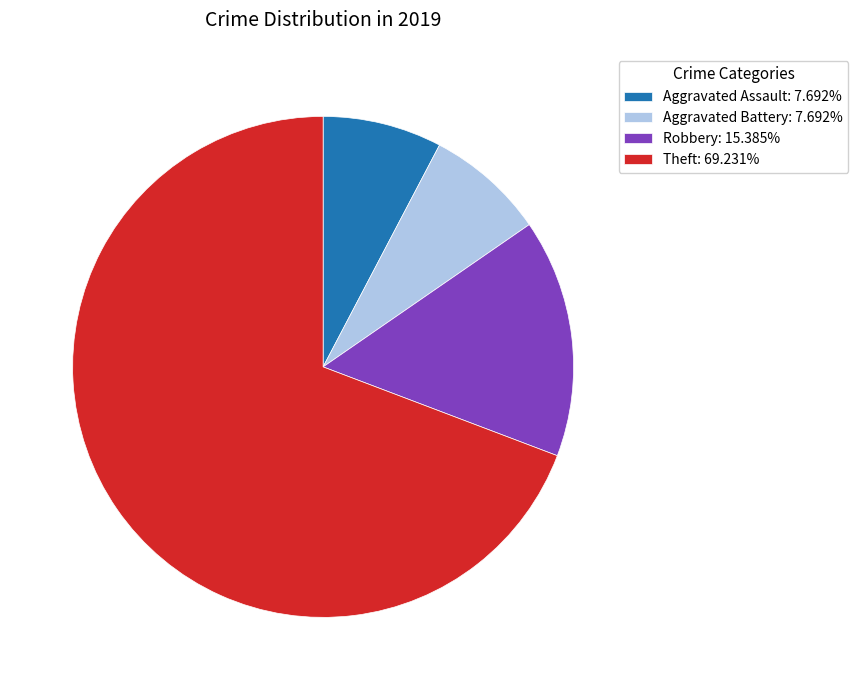

Is Robbery: 15.385% the majority of the pie?

No